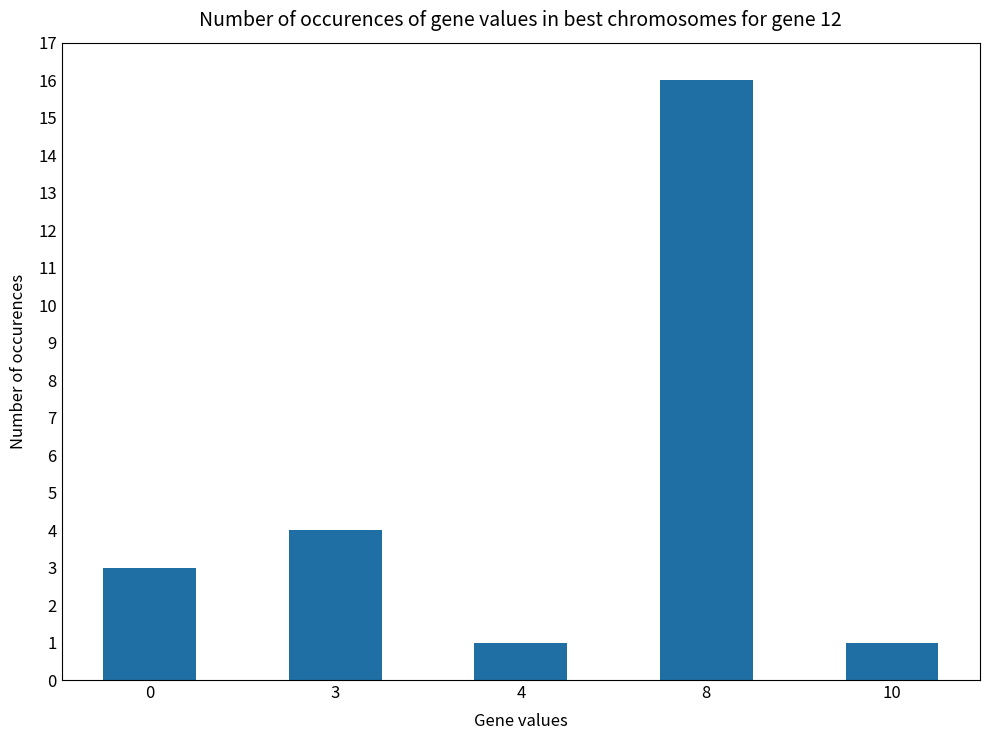

True or false: the data shows 4 at 3.

True